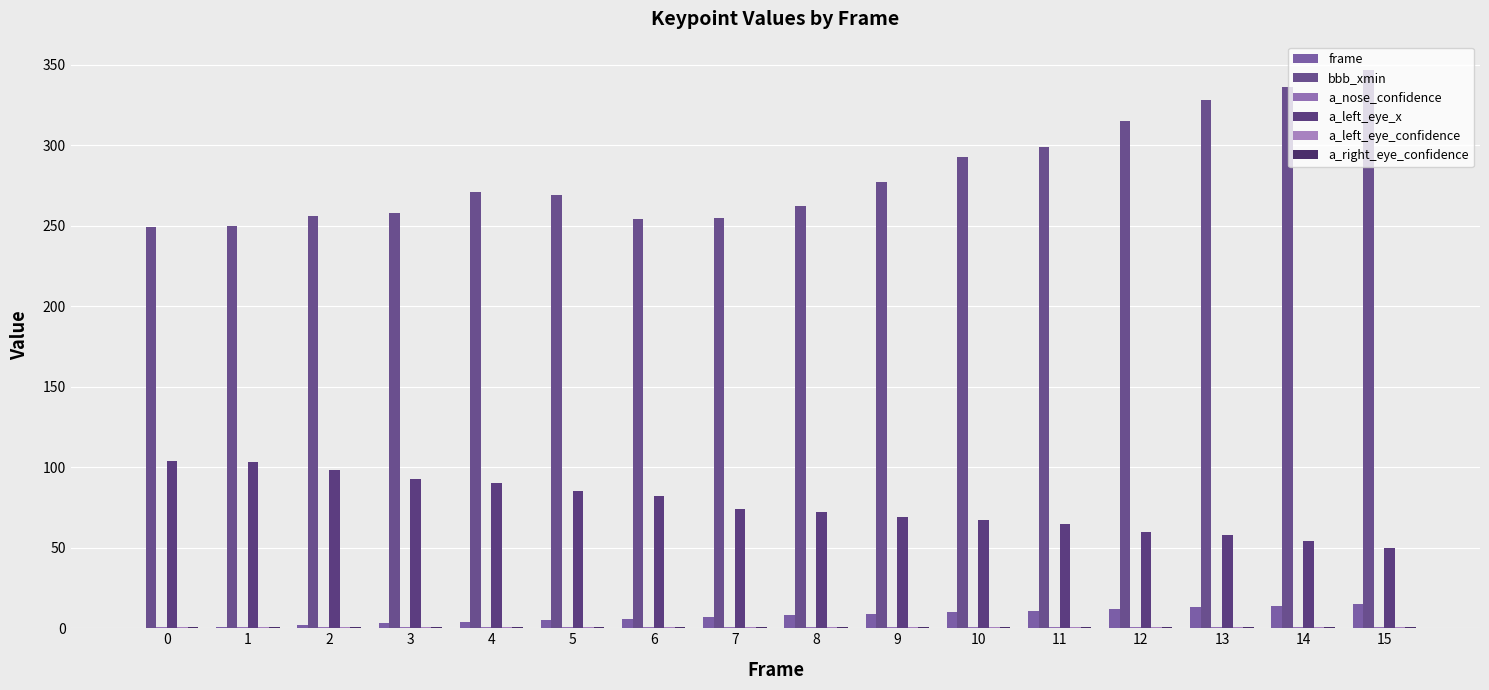

Which series has the widest spread of values?

bbb_xmin